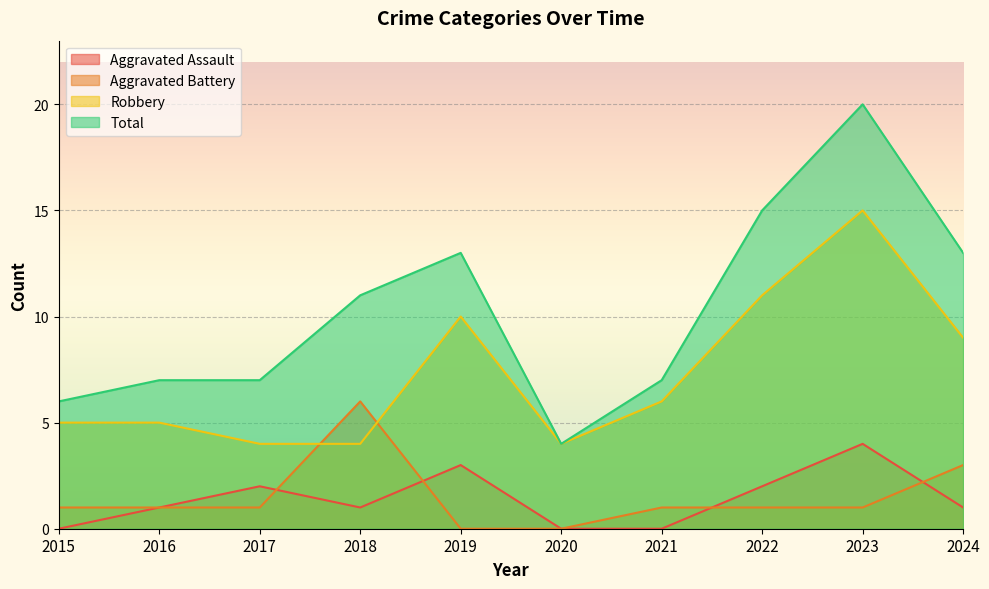

At which label does Robbery reach its peak?

2023